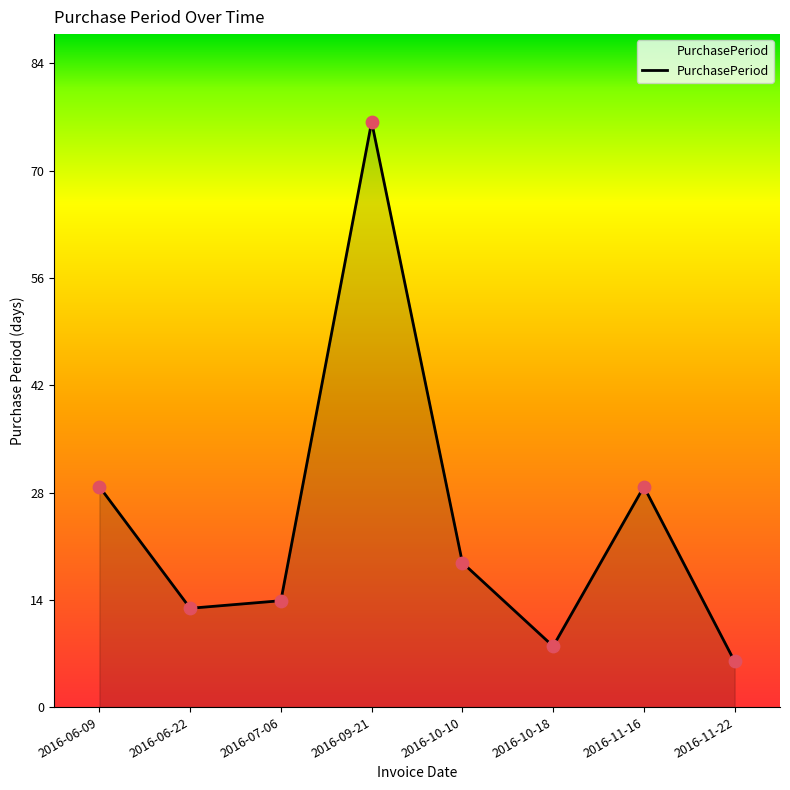

Approximately how many times larger is the value at 2016-10-10 compared to 2016-07-06?

1.4